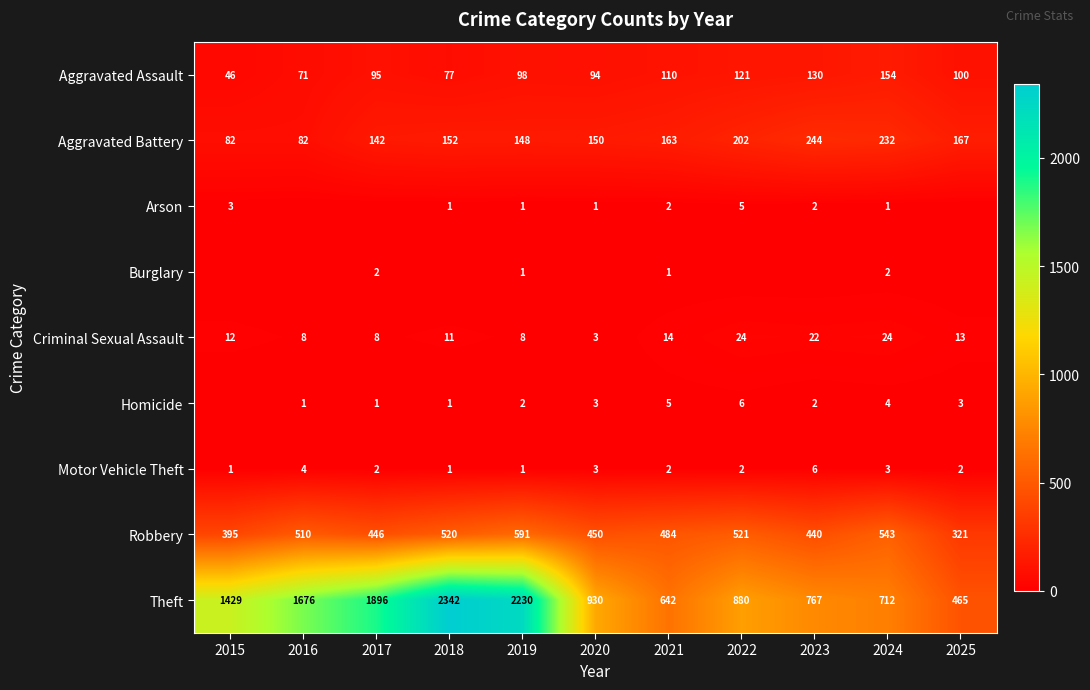

What is the sum of the Aggravated Assault values at 2020 and 2022?

215